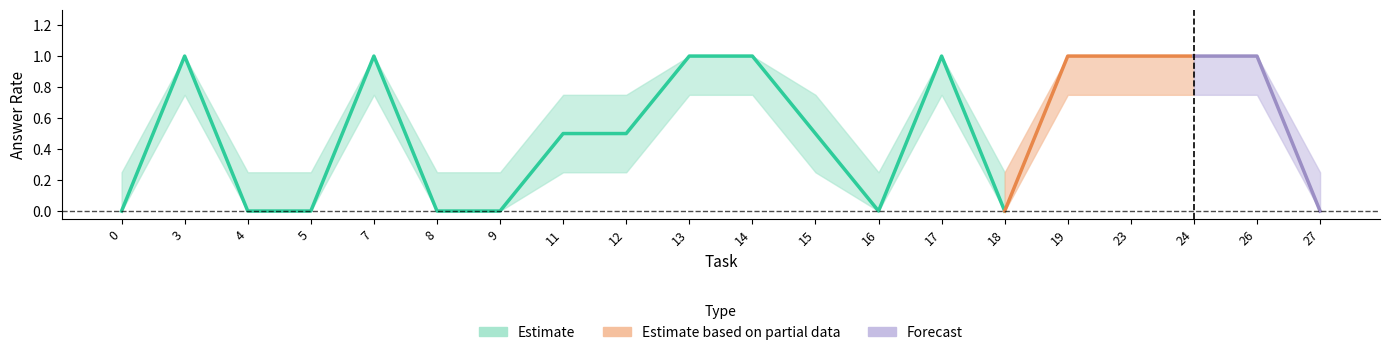

How many categories are shown in the chart?

20